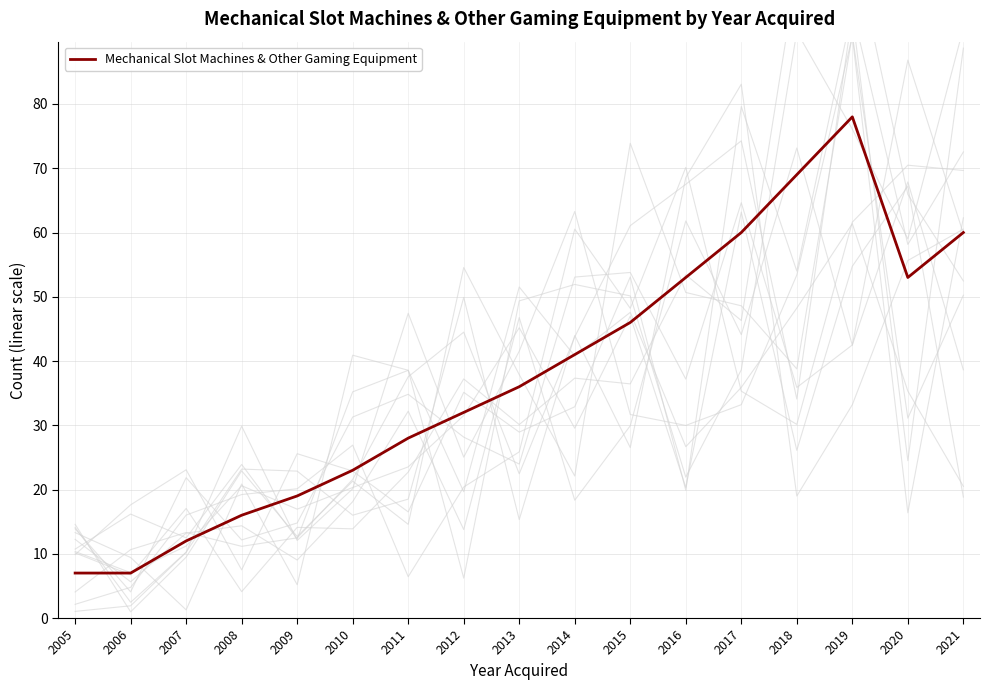

What is the average value?

38